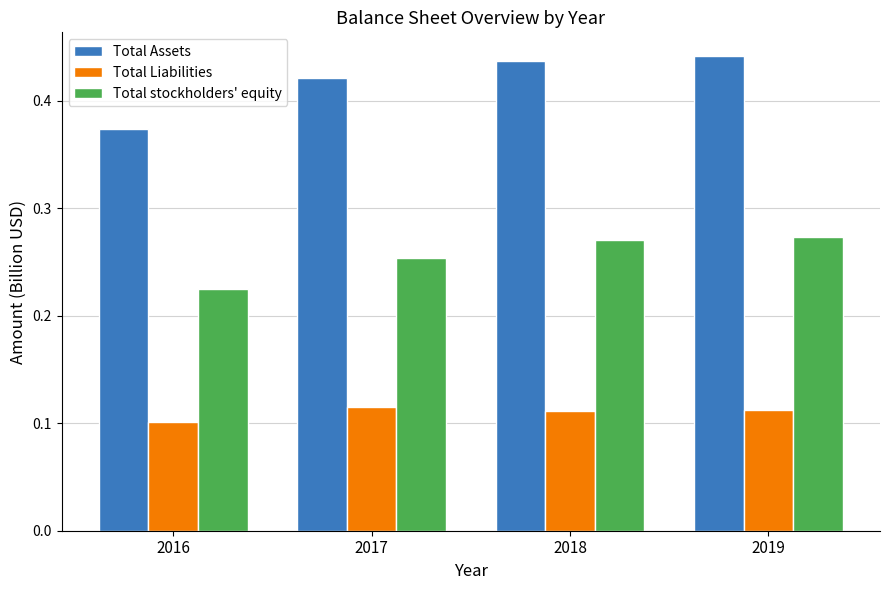

Which series changed the most between 2016 and 2017?

Total Assets